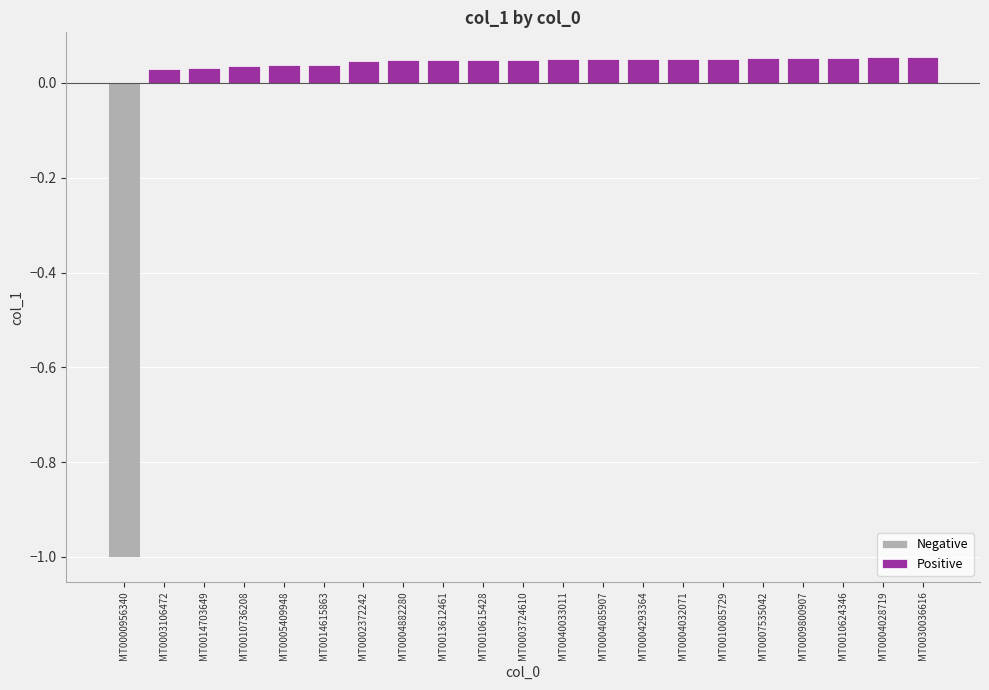

The value at MT0010085729 is 0.1. True or false?

True